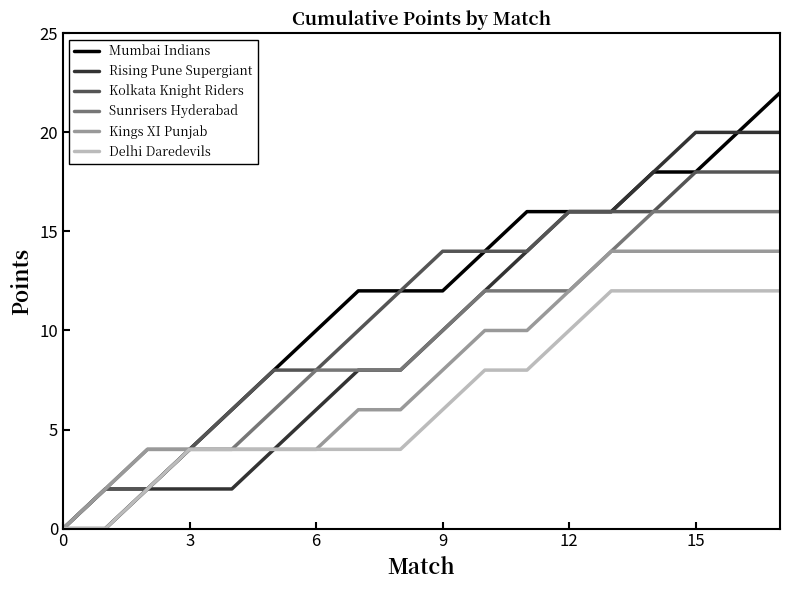

Which series has the widest spread of values?

Mumbai Indians